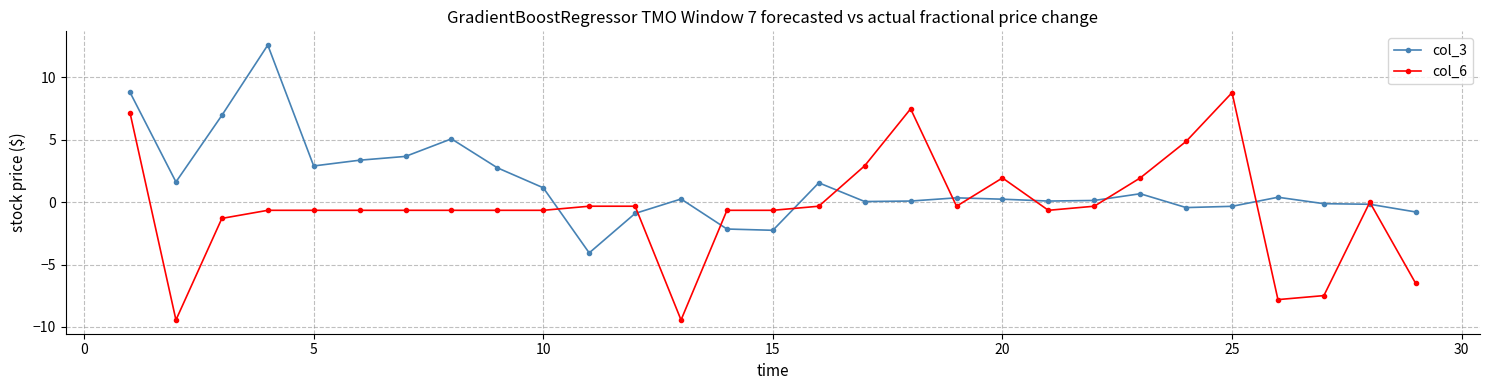

Which series has the largest total across all categories?

col_3